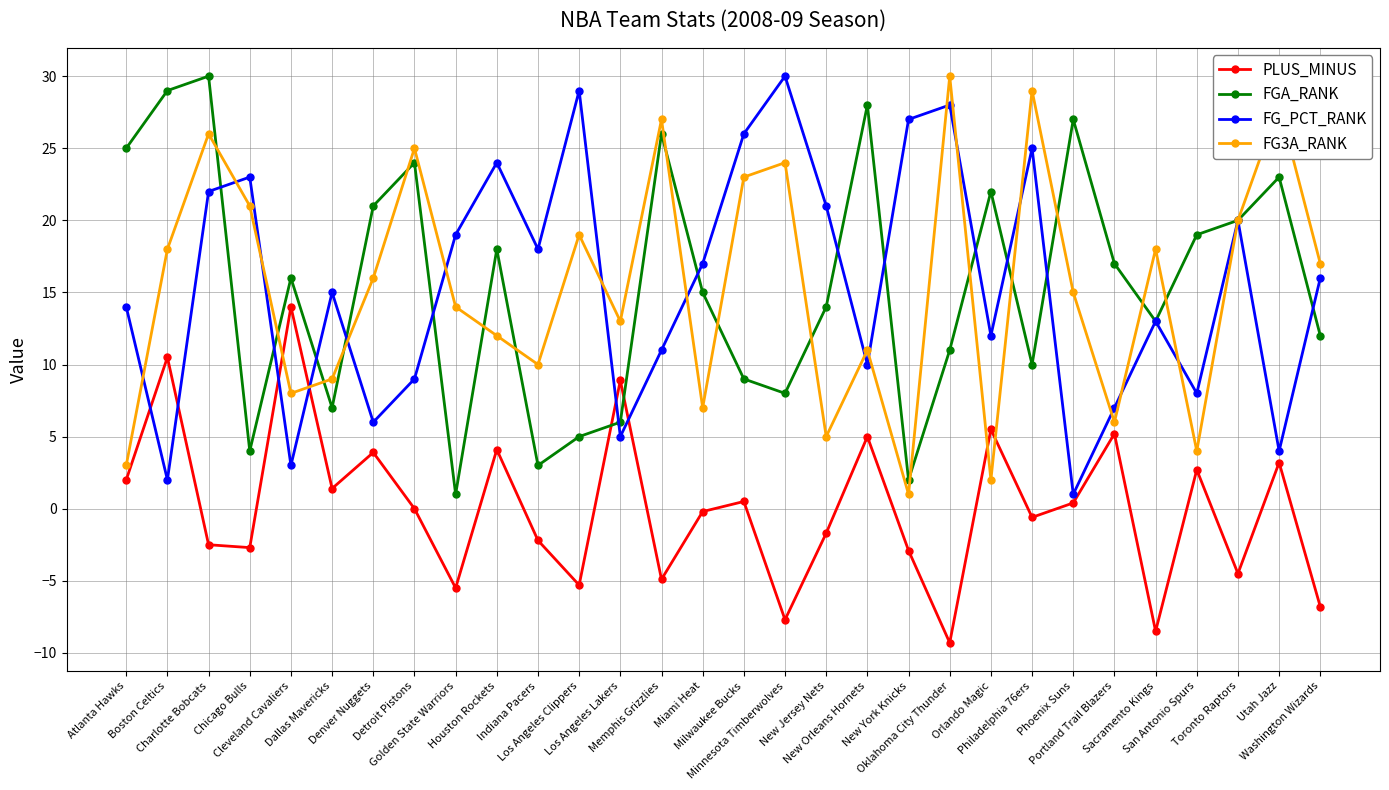

Which label corresponds to the smallest value in the chart?

Oklahoma City Thunder